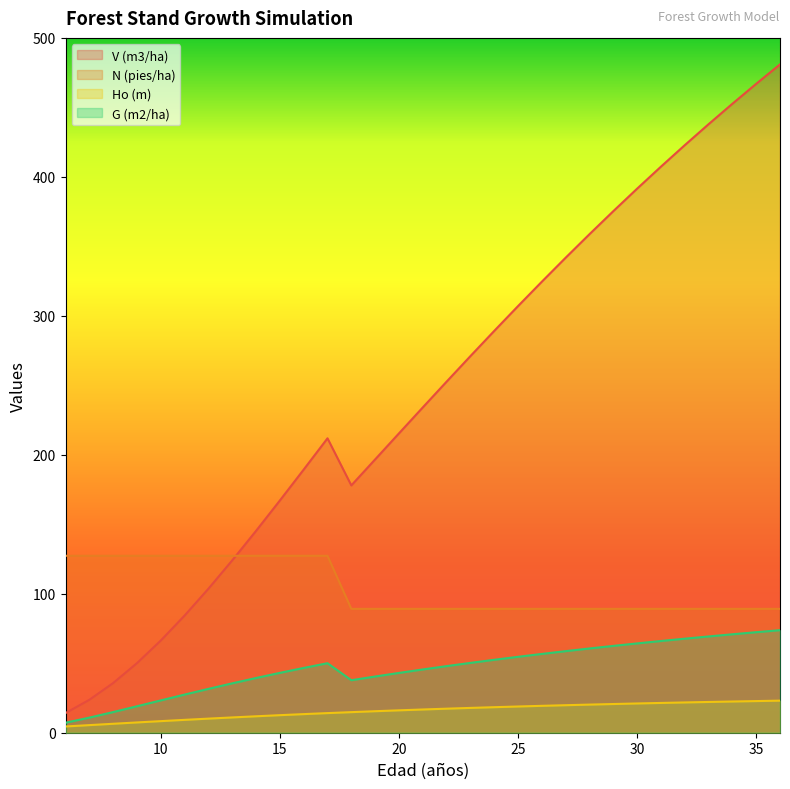

How many lines are shown in the chart?

4